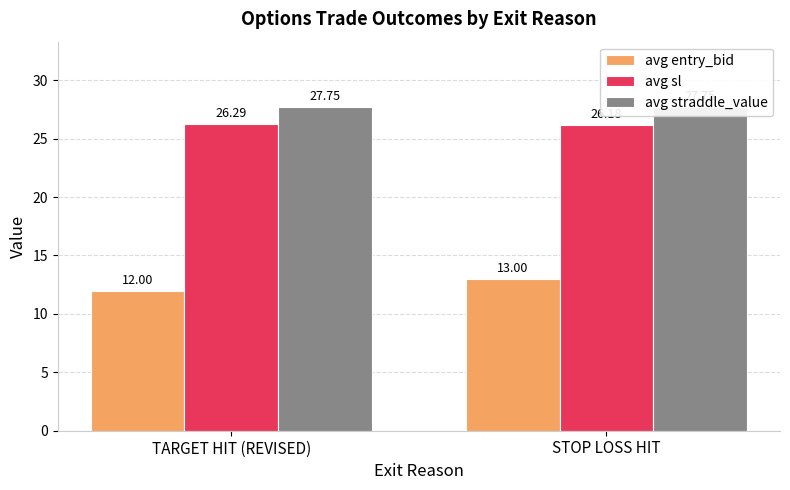

At which category does the chart reach its minimum across all series?

TARGET HIT (REVISED)